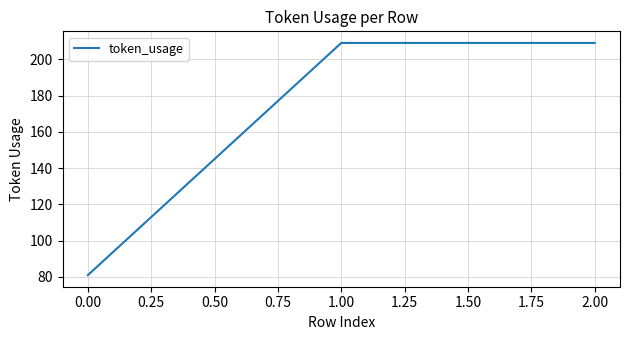

How many categories are shown in the chart?

3